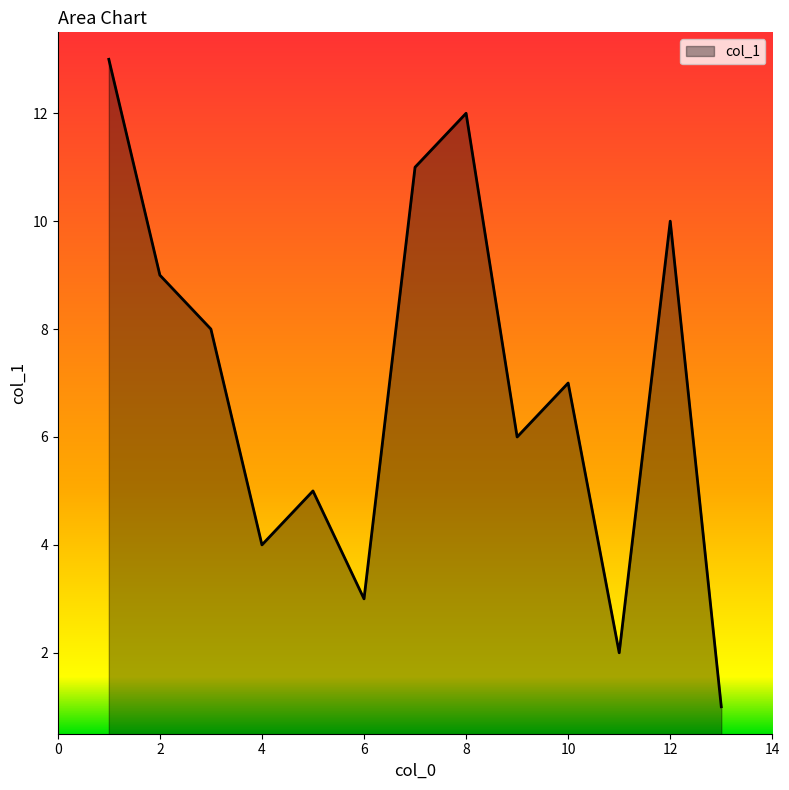

What is the difference between the maximum and minimum values?

12